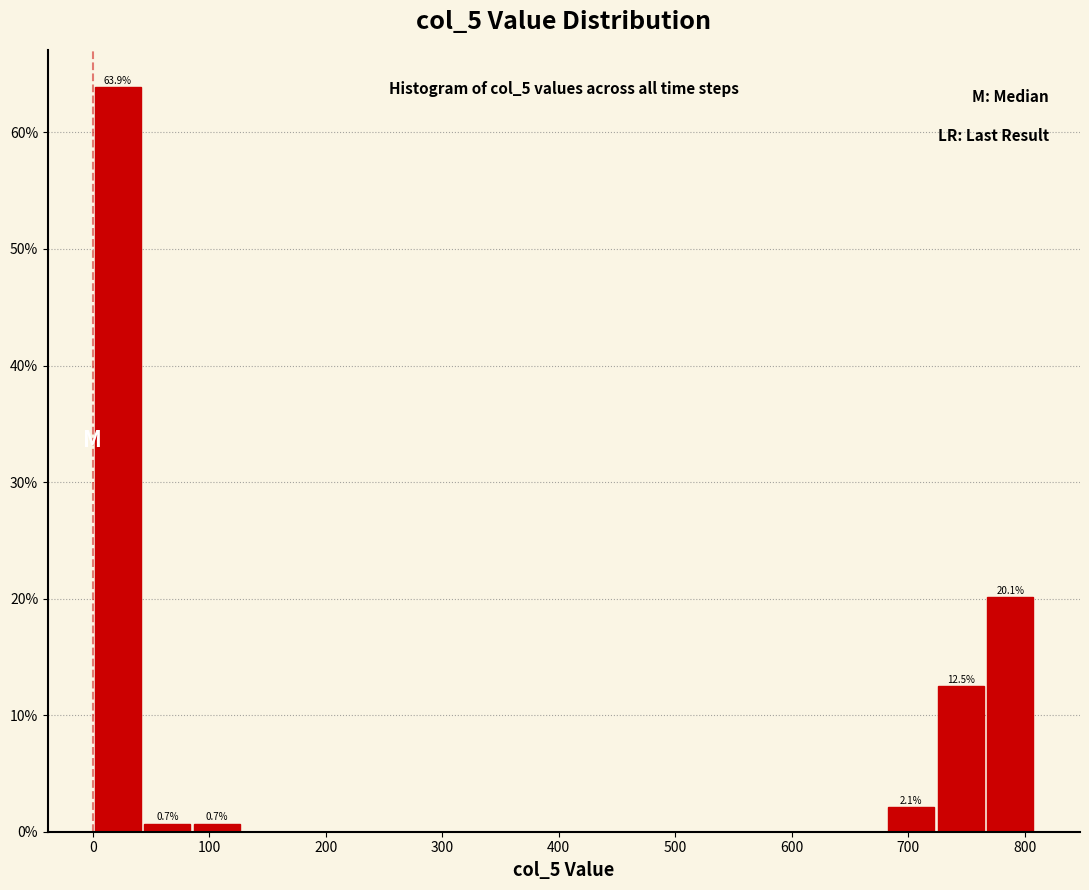

Over which range of the x-axis is the bar tallest?

0 to 40